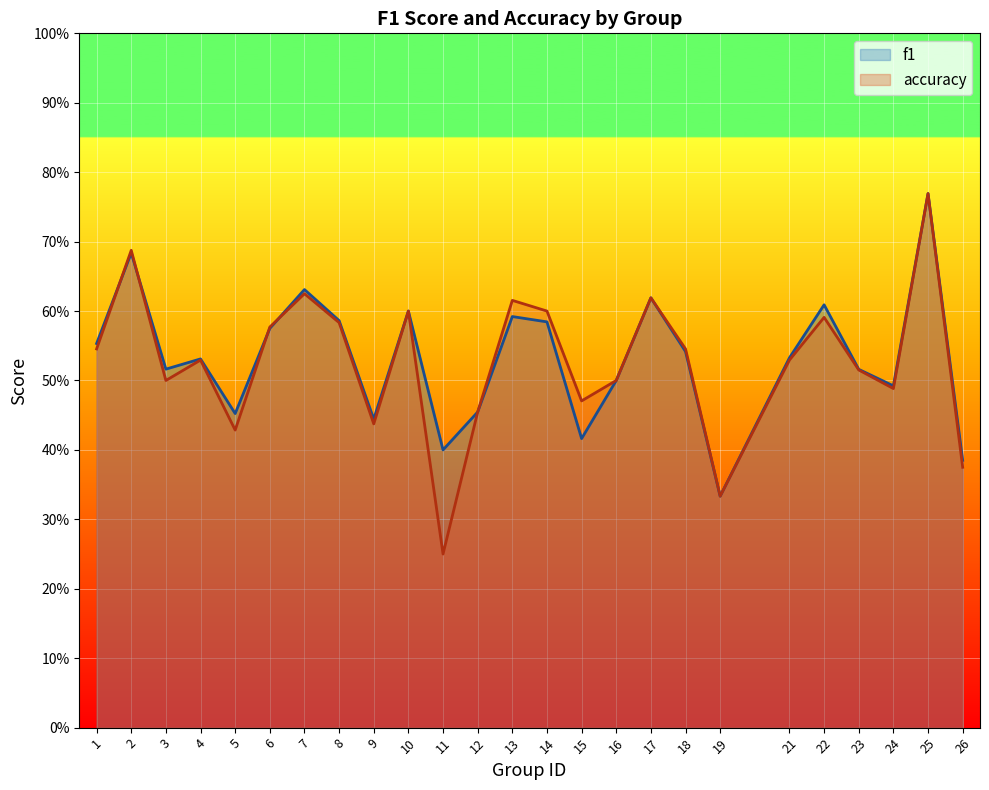

What are all the series names shown in the legend?

f1, accuracy